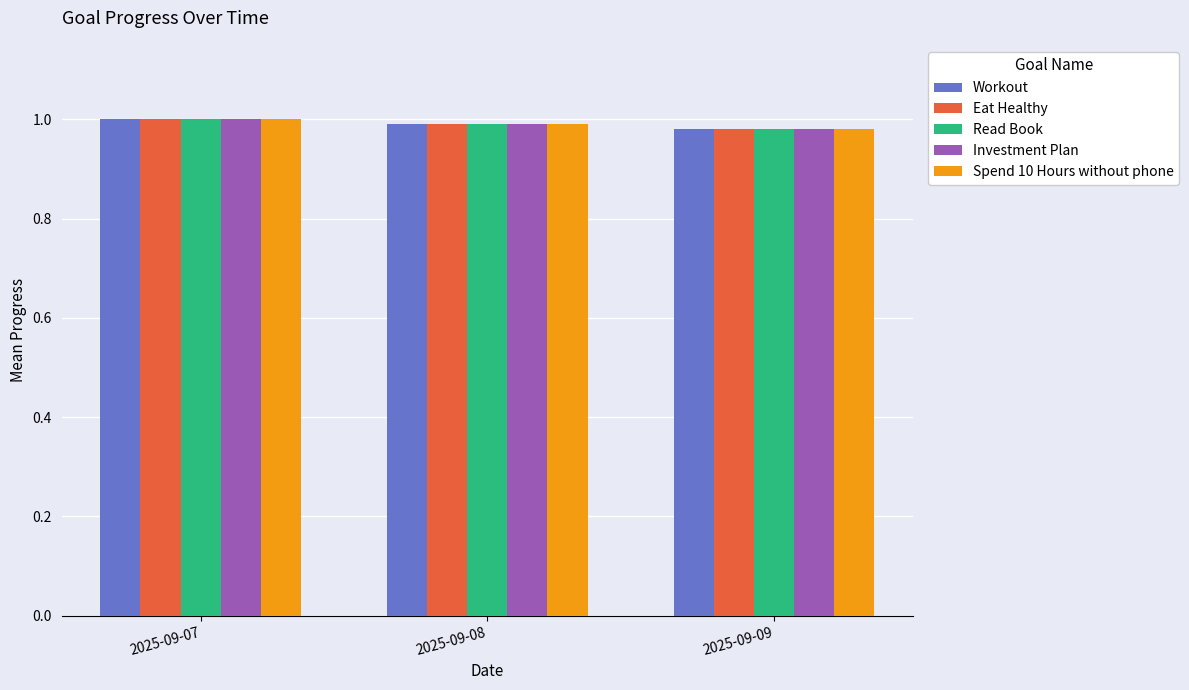

What is the sum of the Investment Plan values at 2025-09-08 and 2025-09-07?

2.0